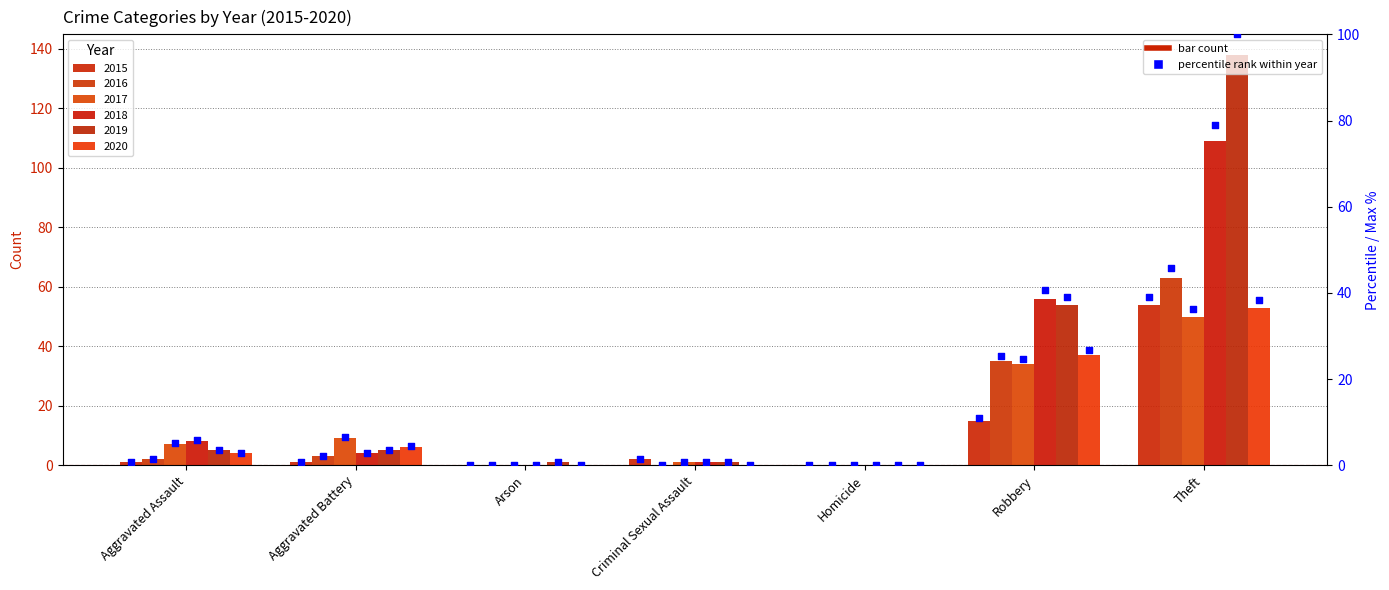

Which has a higher value, Arson or Robbery?

Robbery